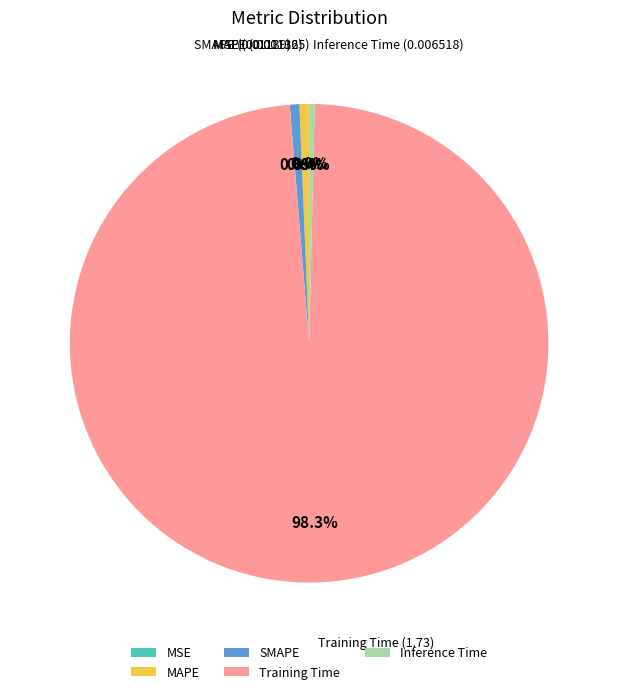

Does MAPE account for over 50% of the chart?

No